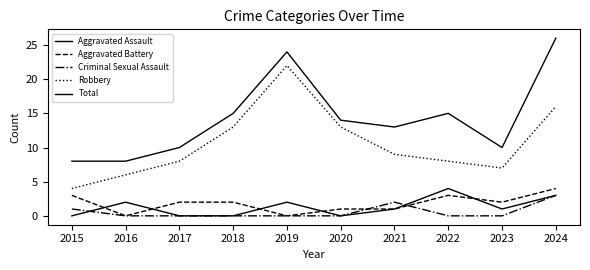

What is the difference between the highest and lowest values at 2019?

24